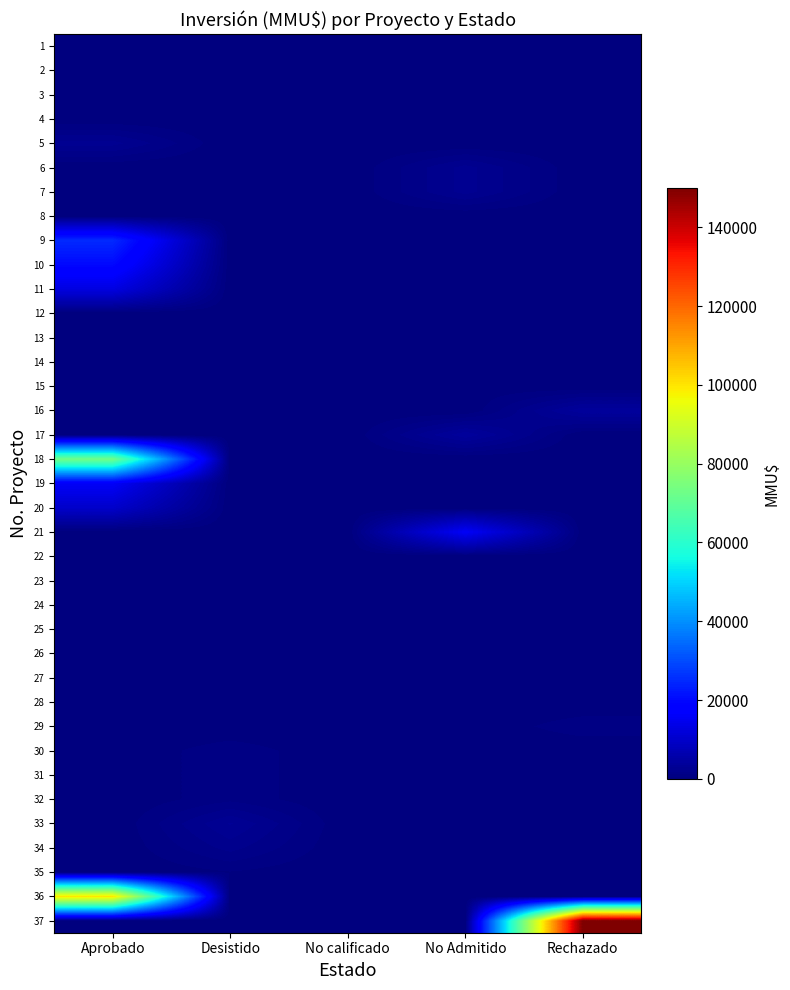

Reading left to right, what are all the values shown in this chart?

1: Aprobado=0	Desistido=170	No calificado=0	No Admitido=0	Rechazado=0
2: Aprobado=0	Desistido=0	No calificado=170	No Admitido=0	Rechazado=0
3: Aprobado=0	Desistido=170	No calificado=0	No Admitido=0	Rechazado=0
4: Aprobado=60	Desistido=0	No calificado=0	No Admitido=0	Rechazado=0
5: Aprobado=2600	Desistido=0	No calificado=0	No Admitido=0	Rechazado=0
6: Aprobado=0	Desistido=0	No calificado=0	No Admitido=2600	Rechazado=0
7: Aprobado=0	Desistido=0	No calificado=0	No Admitido=2600	Rechazado=0
8: Aprobado=181	Desistido=0	No calificado=0	No Admitido=0	Rechazado=0
9: Aprobado=25000	Desistido=0	No calificado=0	No Admitido=0	Rechazado=0
10: Aprobado=20000	Desistido=0	No calificado=0	No Admitido=0	Rechazado=0
11: Aprobado=13000	Desistido=0	No calificado=0	No Admitido=0	Rechazado=0
12: Aprobado=0	Desistido=0	No calificado=0	No Admitido=300	Rechazado=0
13: Aprobado=0	Desistido=0	No calificado=0	No Admitido=0	Rechazado=0
14: Aprobado=0	Desistido=200	No calificado=0	No Admitido=0	Rechazado=0
15: Aprobado=0	Desistido=0	No calificado=0	No Admitido=200	Rechazado=0
16: Aprobado=0	Desistido=0	No calificado=0	No Admitido=0	Rechazado=4000
17: Aprobado=0	Desistido=0	No calificado=0	No Admitido=4000	Rechazado=0
18: Aprobado=73200	Desistido=0	No calificado=0	No Admitido=0	Rechazado=0
19: Aprobado=16000	Desistido=0	No calificado=0	No Admitido=0	Rechazado=0
20: Aprobado=10000	Desistido=0	No calificado=0	No Admitido=0	Rechazado=0
21: Aprobado=0	Desistido=0	No calificado=0	No Admitido=16000	Rechazado=0
22: Aprobado=0	Desistido=0	No calificado=0	No Admitido=0	Rechazado=0
23: Aprobado=450	Desistido=0	No calificado=0	No Admitido=0	Rechazado=0
24: Aprobado=150	Desistido=0	No calificado=0	No Admitido=0	Rechazado=0
25: Aprobado=0	Desistido=150	No calificado=0	No Admitido=0	Rechazado=0
26: Aprobado=0	Desistido=150	No calificado=0	No Admitido=0	Rechazado=0
27: Aprobado=550	Desistido=0	No calificado=0	No Admitido=0	Rechazado=0
28: Aprobado=0	Desistido=550	No calificado=0	No Admitido=0	Rechazado=0
29: Aprobado=0	Desistido=0	No calificado=0	No Admitido=0	Rechazado=1000
30: Aprobado=0	Desistido=1000	No calificado=0	No Admitido=0	Rechazado=0
31: Aprobado=0	Desistido=1000	No calificado=0	No Admitido=0	Rechazado=0
32: Aprobado=0	Desistido=1000	No calificado=0	No Admitido=0	Rechazado=0
33: Aprobado=0	Desistido=3000	No calificado=0	No Admitido=0	Rechazado=0
34: Aprobado=0	Desistido=2000	No calificado=0	No Admitido=0	Rechazado=0
35: Aprobado=0	Desistido=550	No calificado=0	No Admitido=0	Rechazado=0
36: Aprobado=100000	Desistido=0	No calificado=0	No Admitido=0	Rechazado=0
37: Aprobado=0	Desistido=0	No calificado=0	No Admitido=0	Rechazado=150000